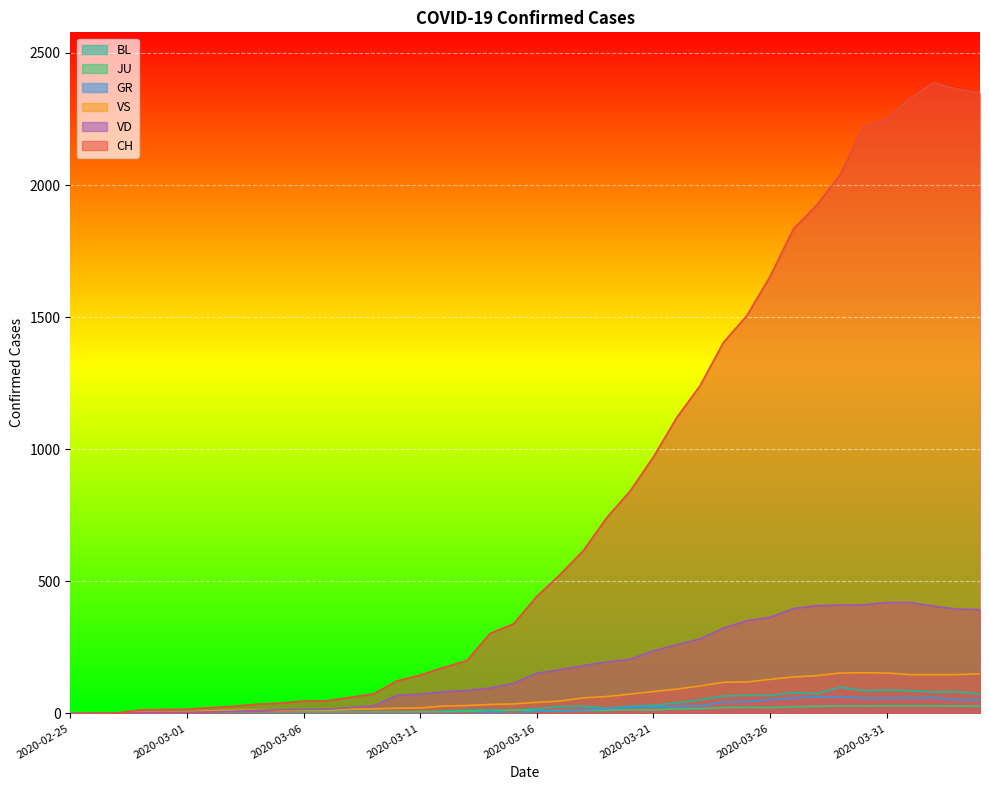

How many lines are shown in the chart?

6